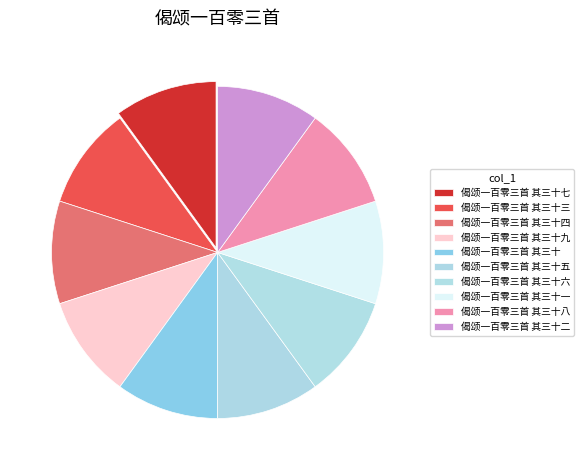

What is the change in value from 偈颂一百零三首 其三十四 to 偈颂一百零三首 其三十?

-4